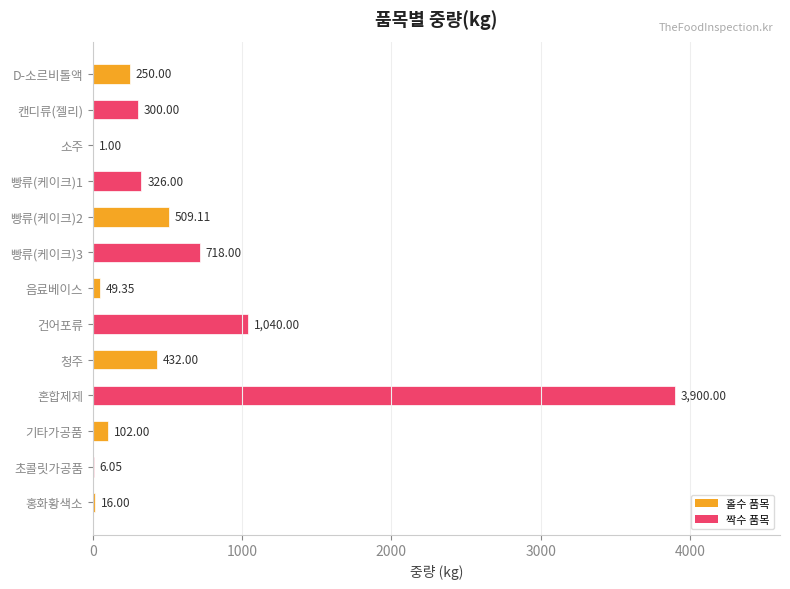

Approximately how many times larger is the value at 건어포류 compared to 캔디류(젤리)?

3.5